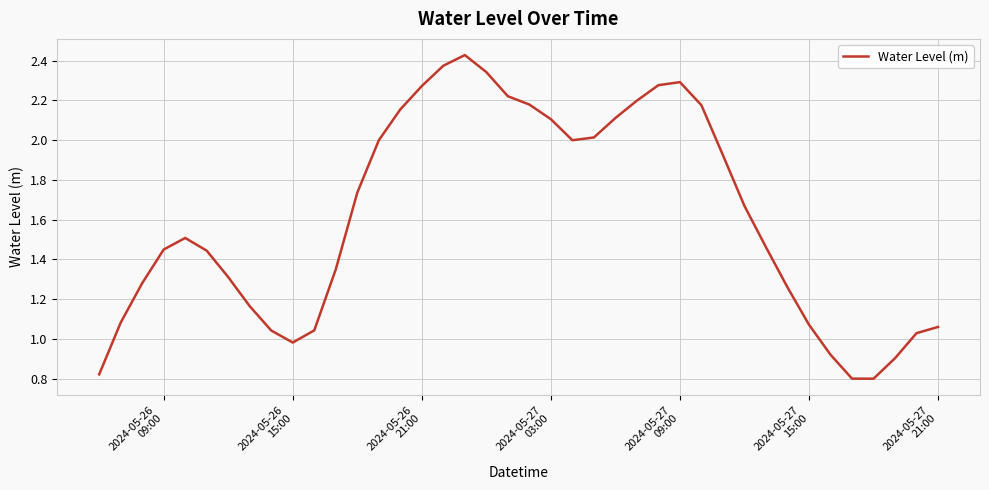

What is the difference between the maximum and minimum values?

1.6